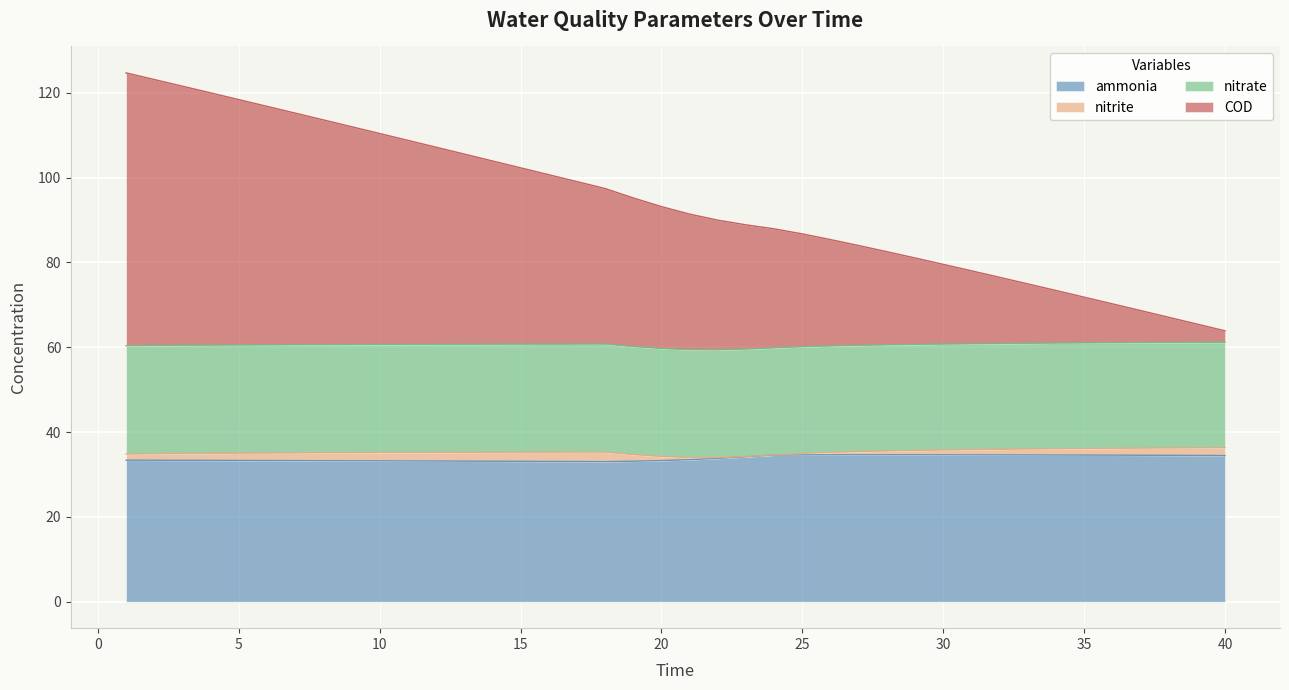

Between 12 and 17, which is larger?

12